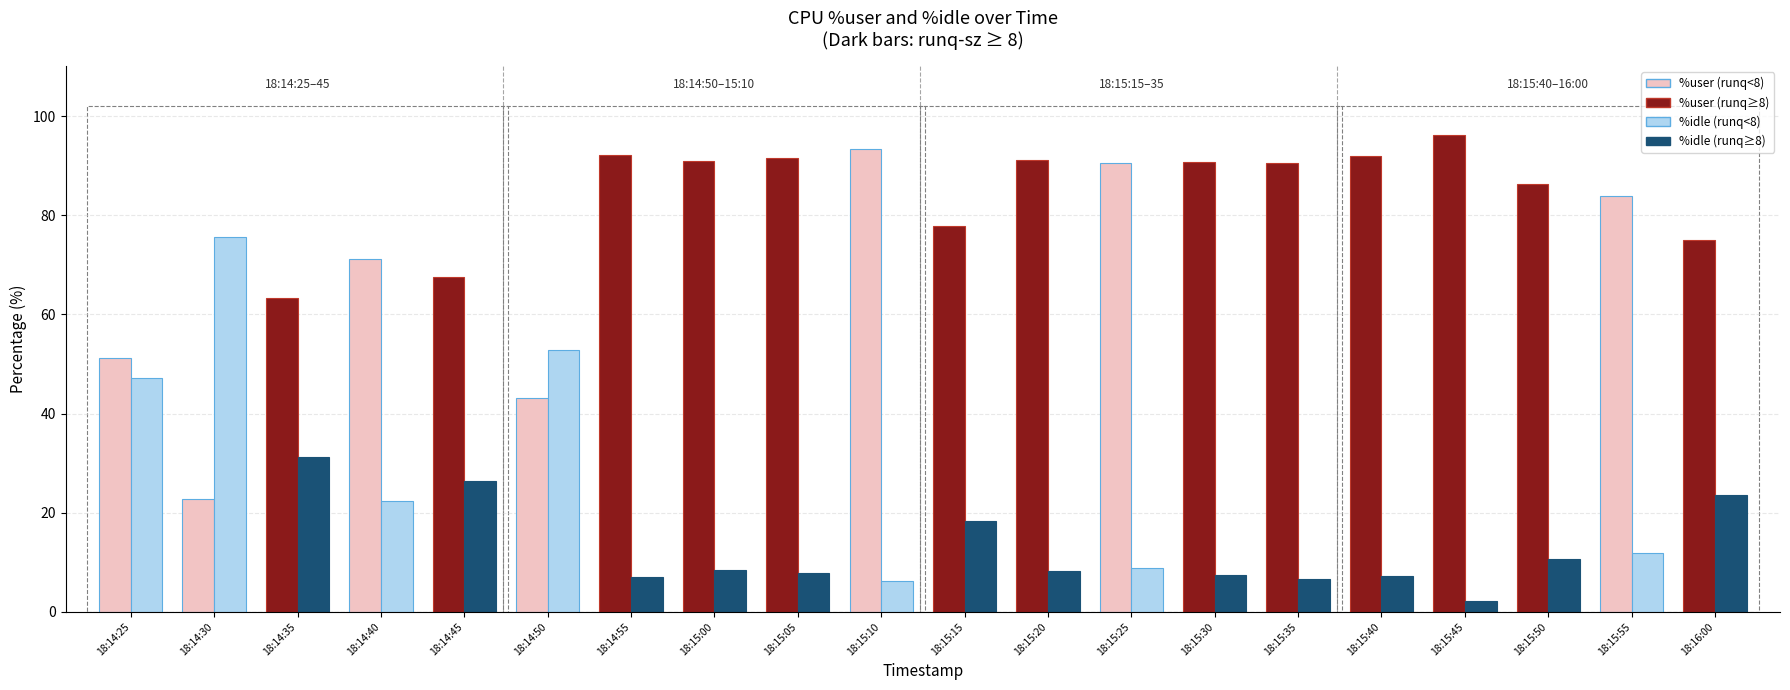

At which label does %idle first exceed 10?

18:14:25